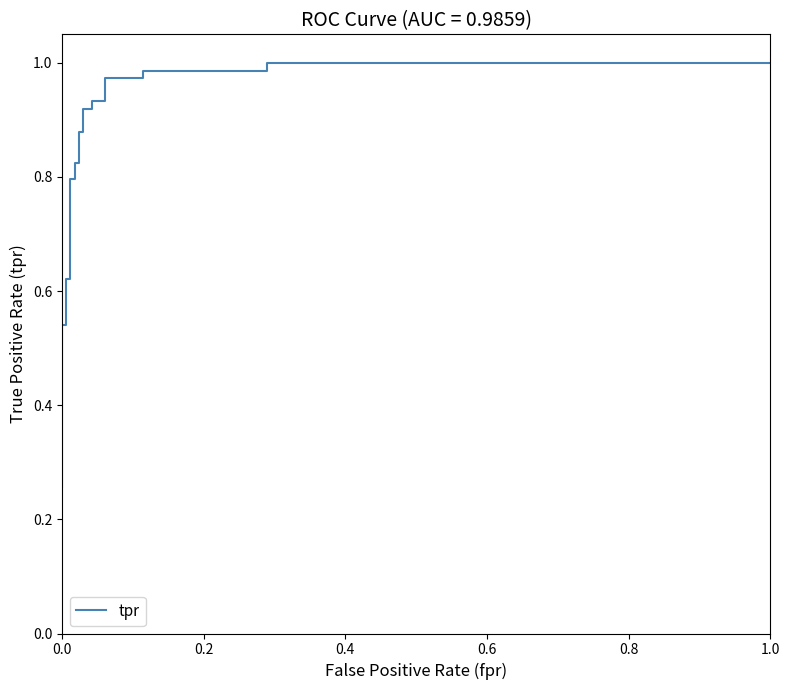

True or false: there are more than 0 points higher than both neighbors.

False